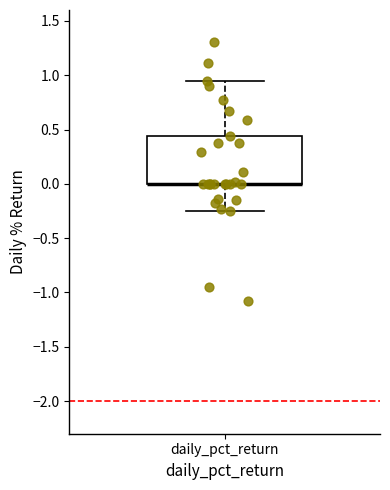

Transcribe this box plot: give where the median line is, the range the box spans, and where the two whiskers end, as read against the y-axis. The values are not printed on the chart, so give them approximately, as read against the axis.

median 0.00 (drawn on the box's lower edge), box 0.00 to 0.45, whiskers -0.25 to 0.95